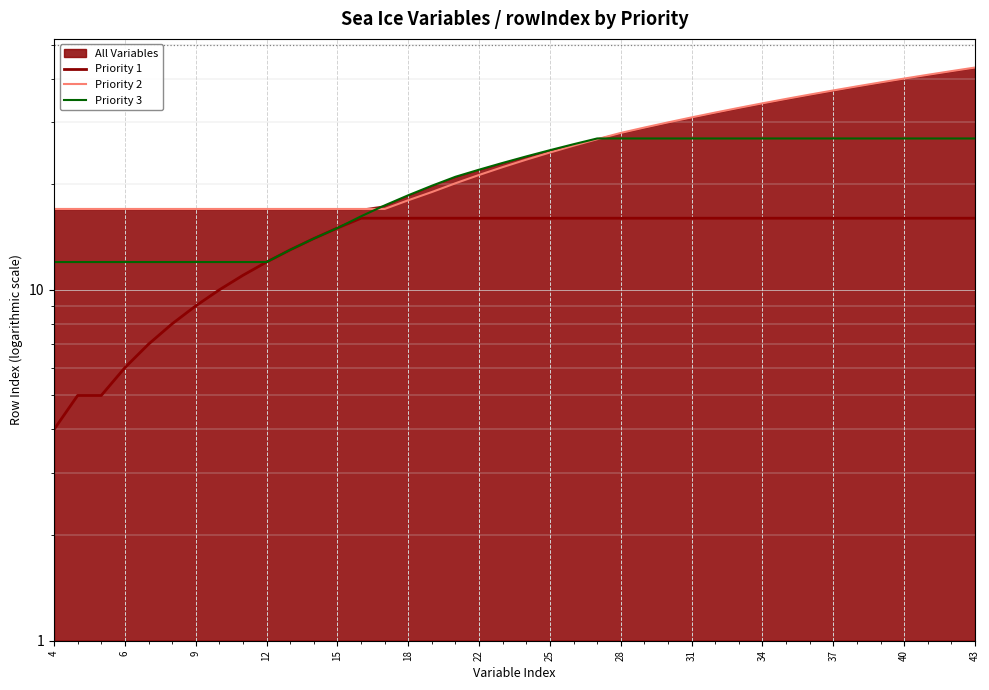

List the series in order of their overall mean, lowest first.

Priority 1, Priority 3, Priority 2